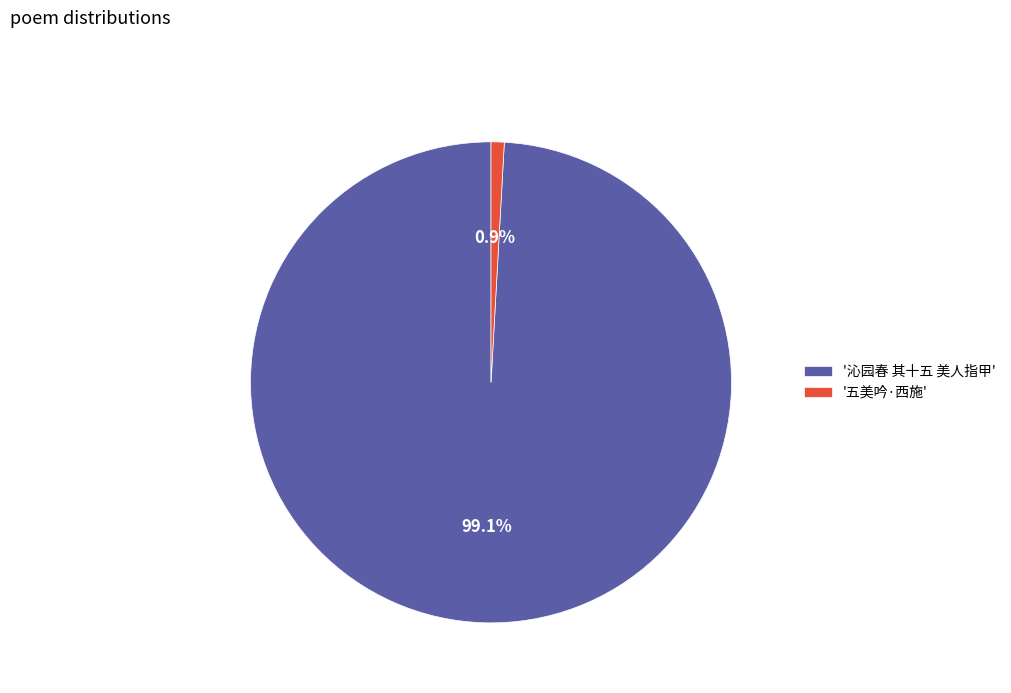

Rank the categories by value from lowest to highest.

'五美吟·西施', '沁园春 其十五 美人指甲'